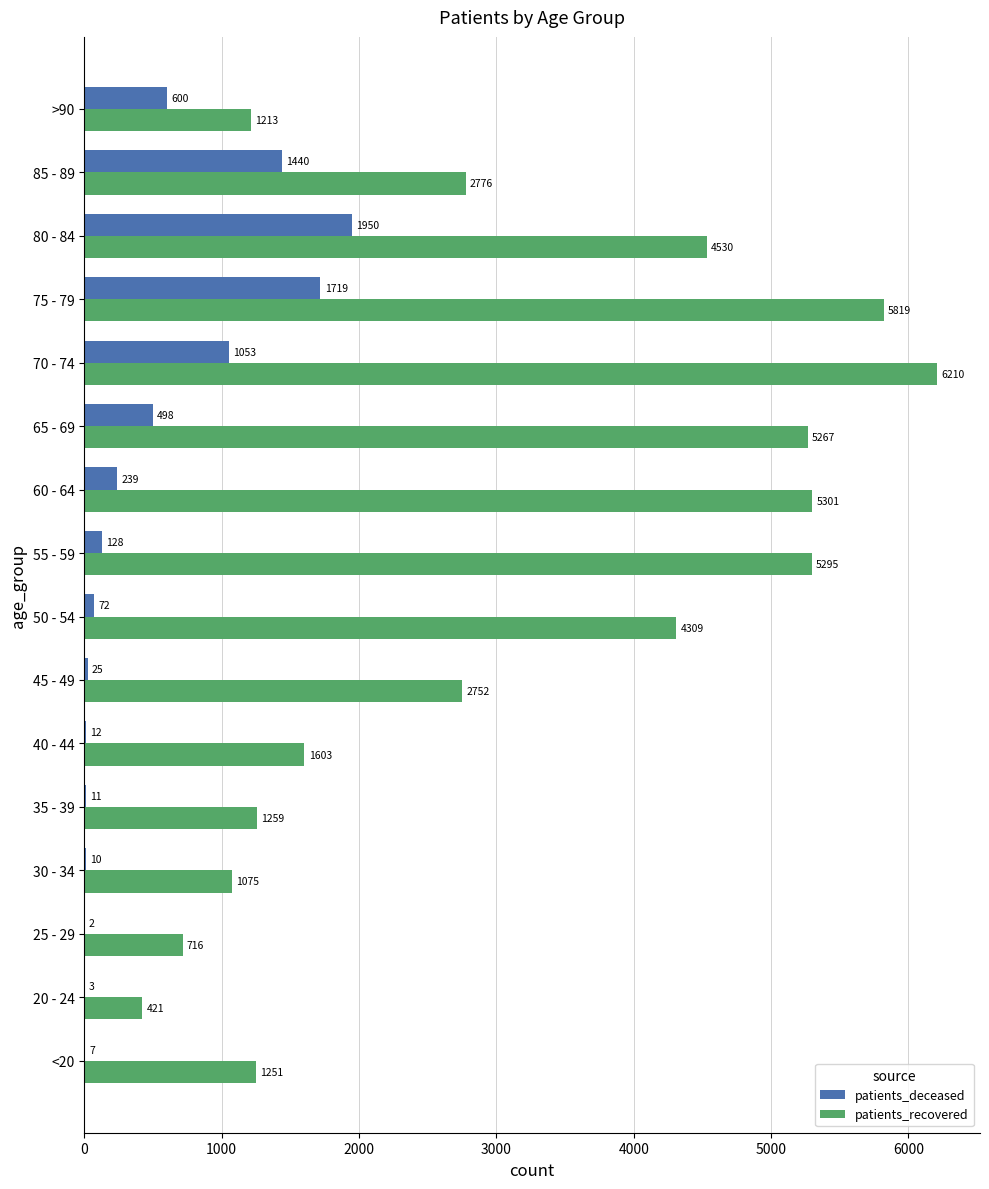

The value of patients_recovered at <20 is 596. True or false?

False